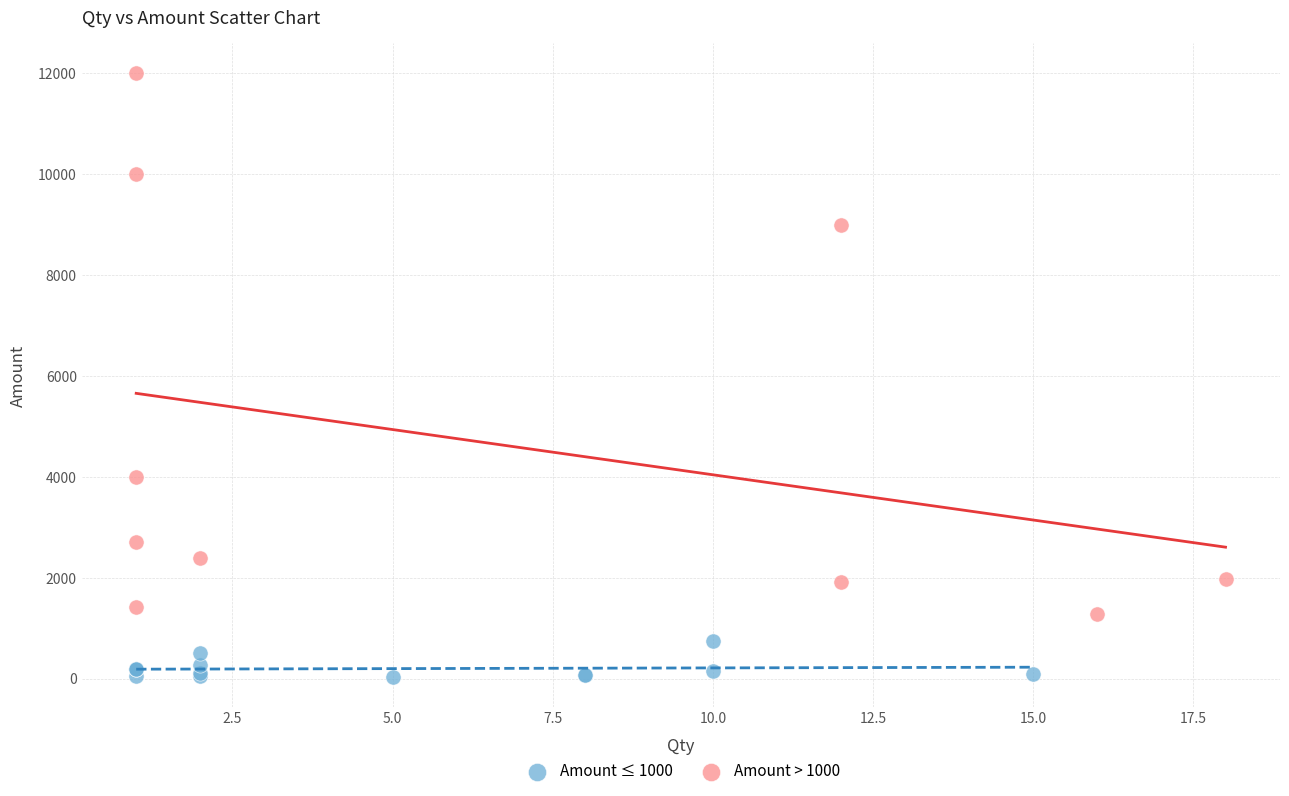

Which series has the widest spread of Y values?

Amount > 1000